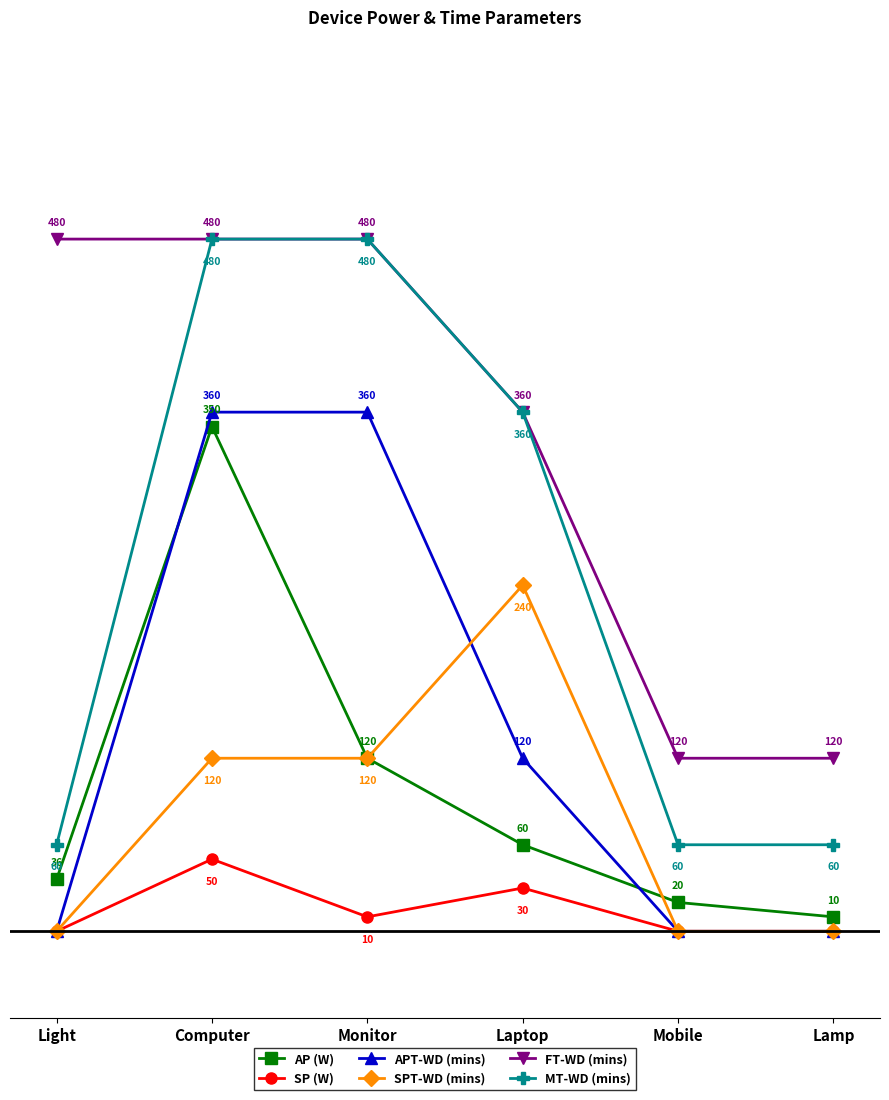

Between Monitor and Mobile, which series saw the biggest shift?

MT-WD (mins)